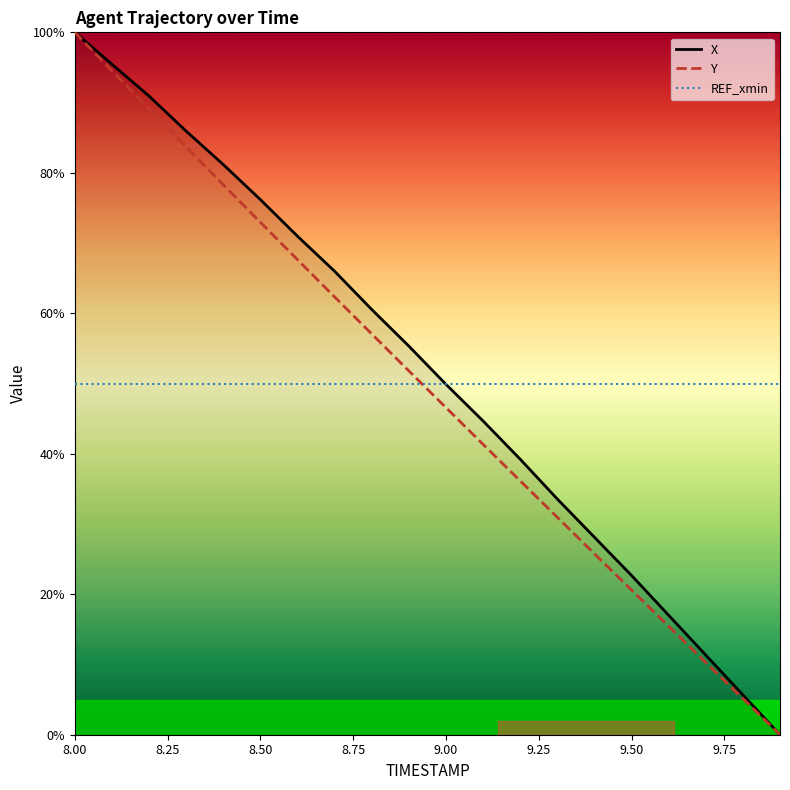

True or false: X has more than 2 interior local peaks.

False